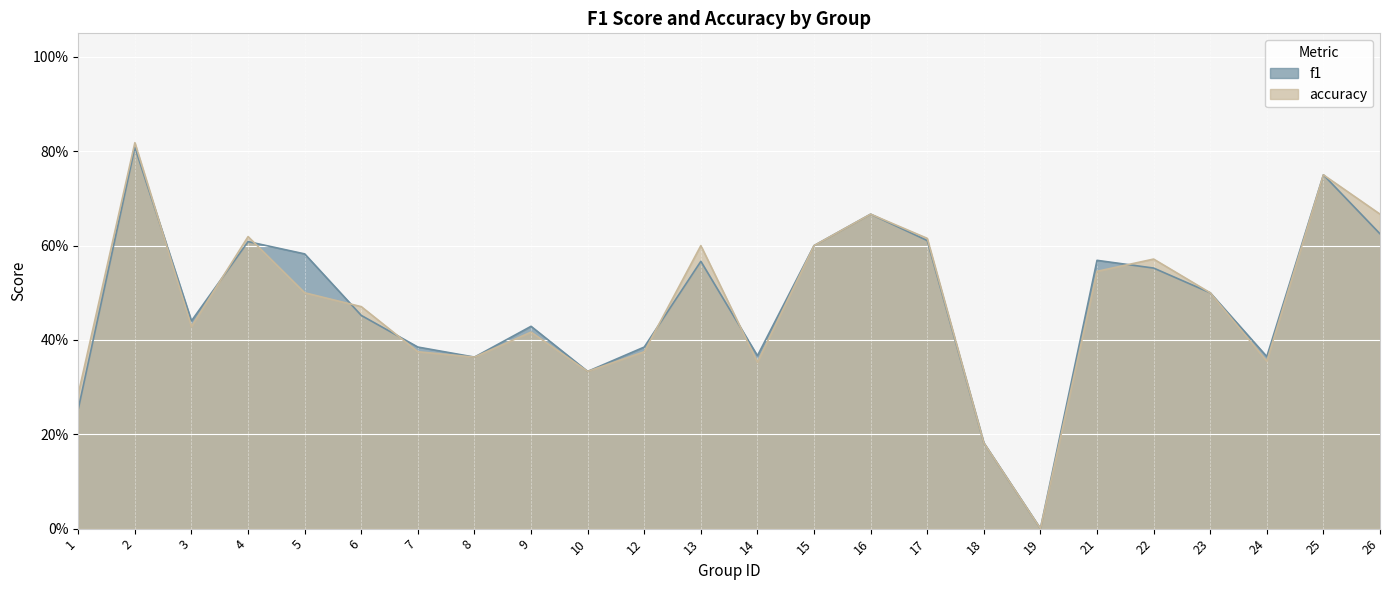

Between which two adjacent categories do f1 and accuracy first intersect?

2 and 3